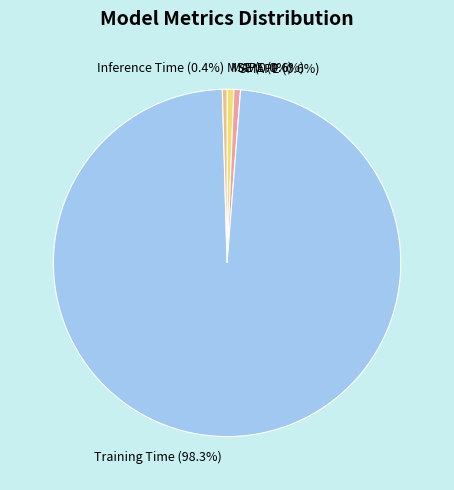

Which slice is the largest?

Training Time